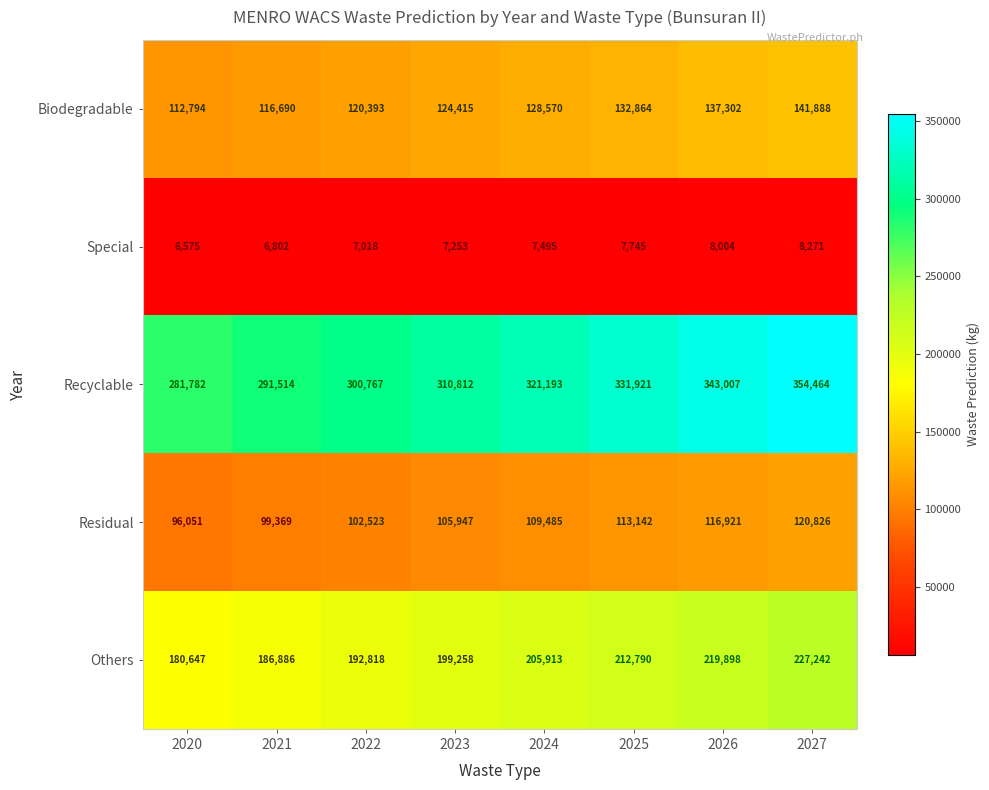

What is the minimum value shown in the chart?

6575